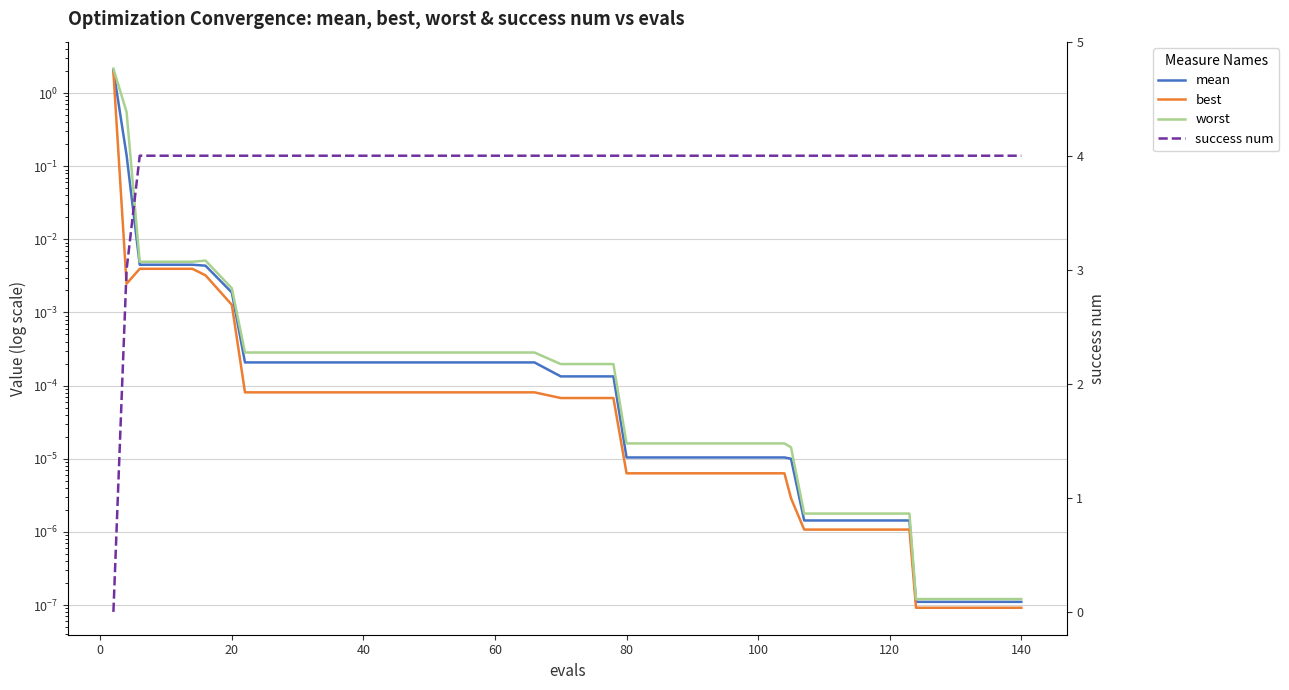

Which series has the widest spread of values?

success num